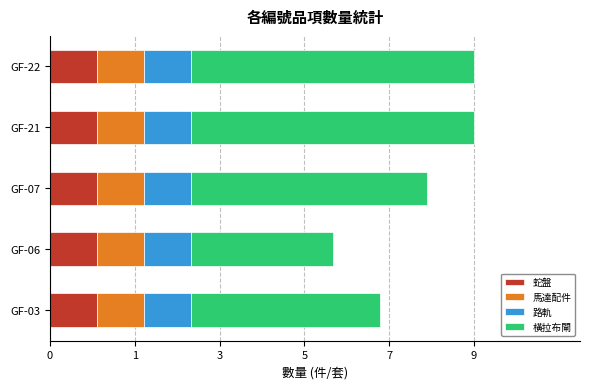

What are all the series names shown in the legend?

蛇盤, 馬達配件, 路軌, 橫拉布閘